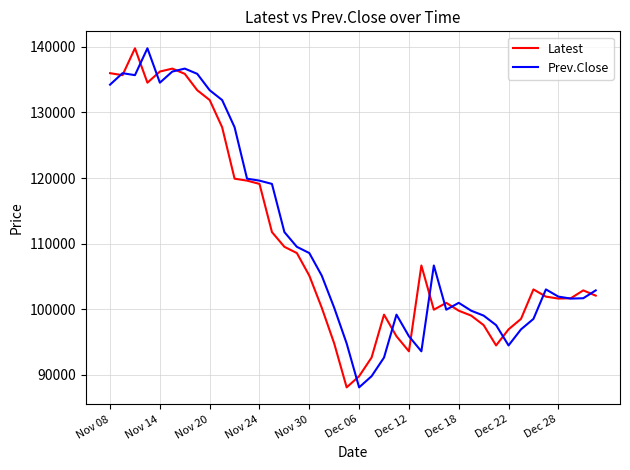

Which category has the lowest value in the Prev.Close series?

Dec 06